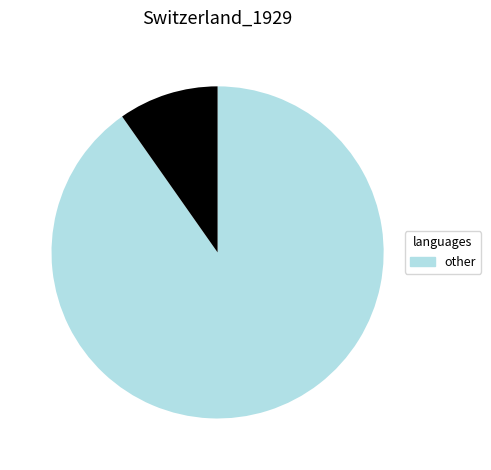

Is there a majority slice in this chart?

Yes